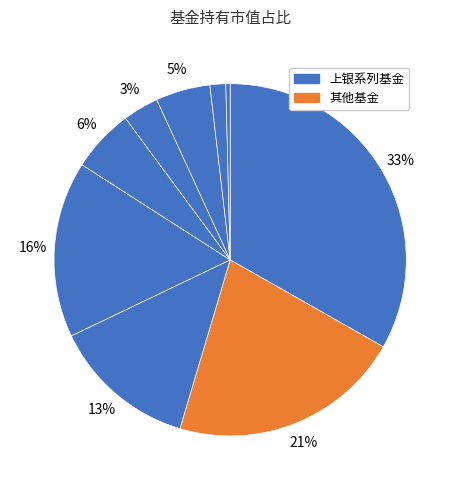

Is there a majority slice in this chart?

No